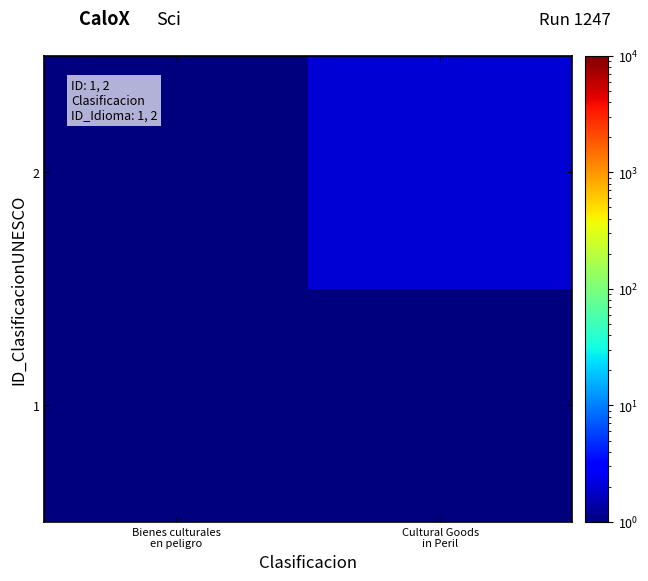

Rank the series by their maximum value, from highest to lowest.

2, 1